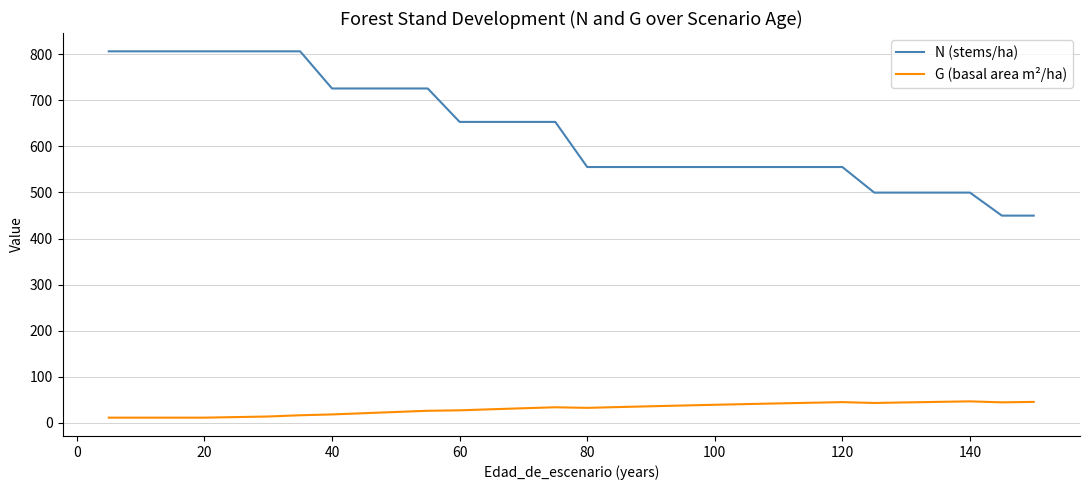

True or false: G (basal area m²/ha) and N (stems/ha) cross at least once.

False